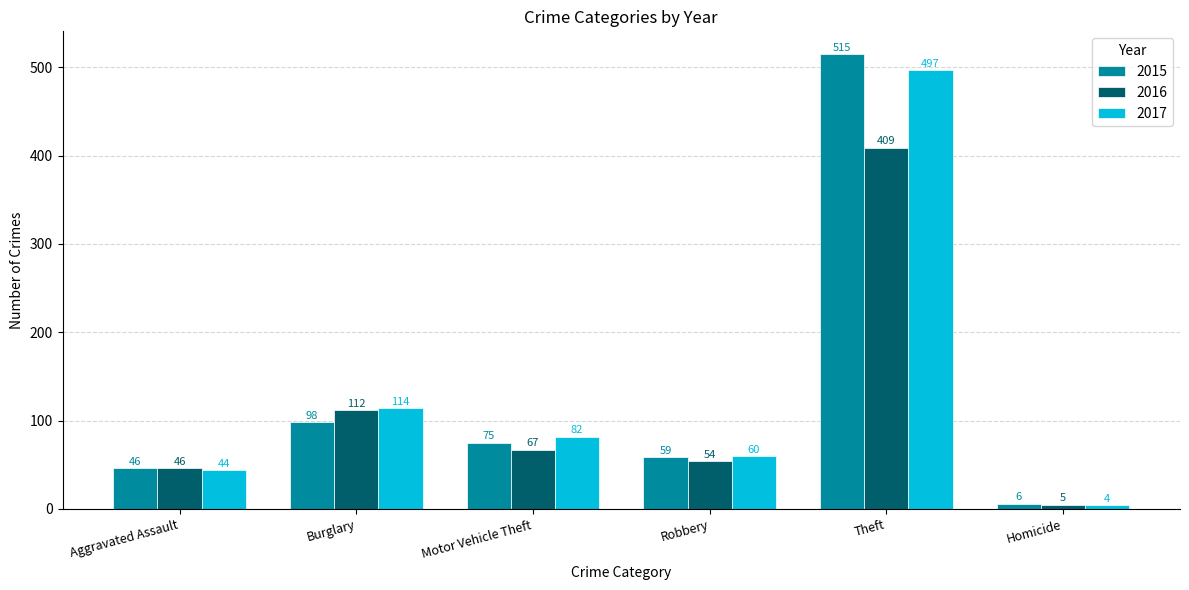

How many categories are shown in the chart?

6